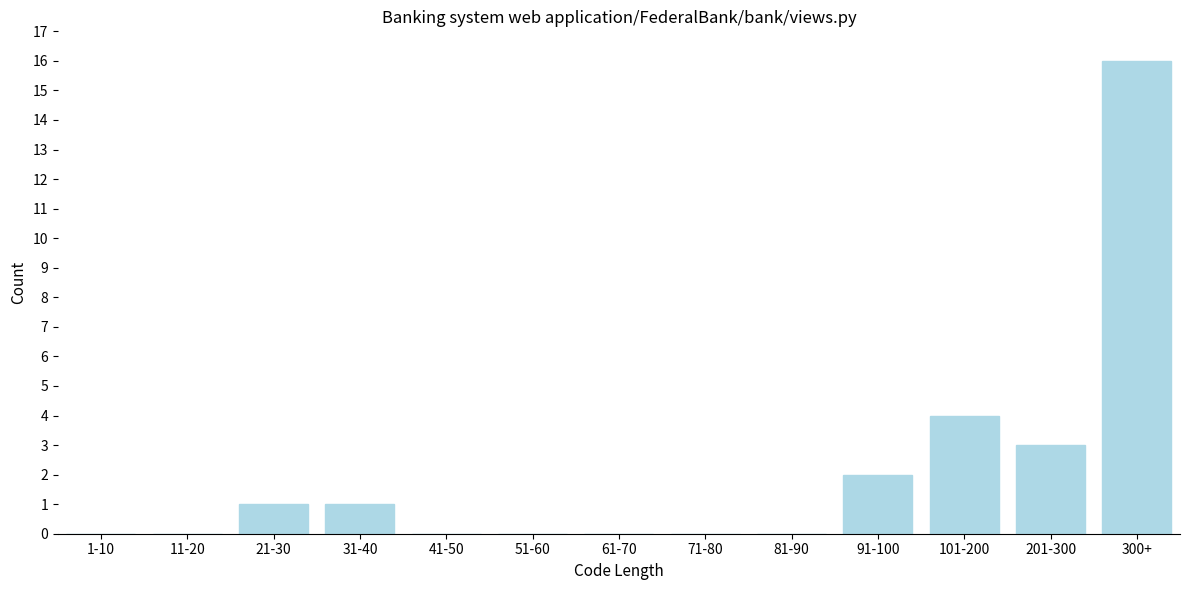

Reading left to right, extract all data points from this chart.

1-10=0	11-20=0	21-30=1	31-40=1	41-50=0	51-60=0	61-70=0	71-80=0	81-90=0	91-100=2	101-200=4	201-300=3	300+=16